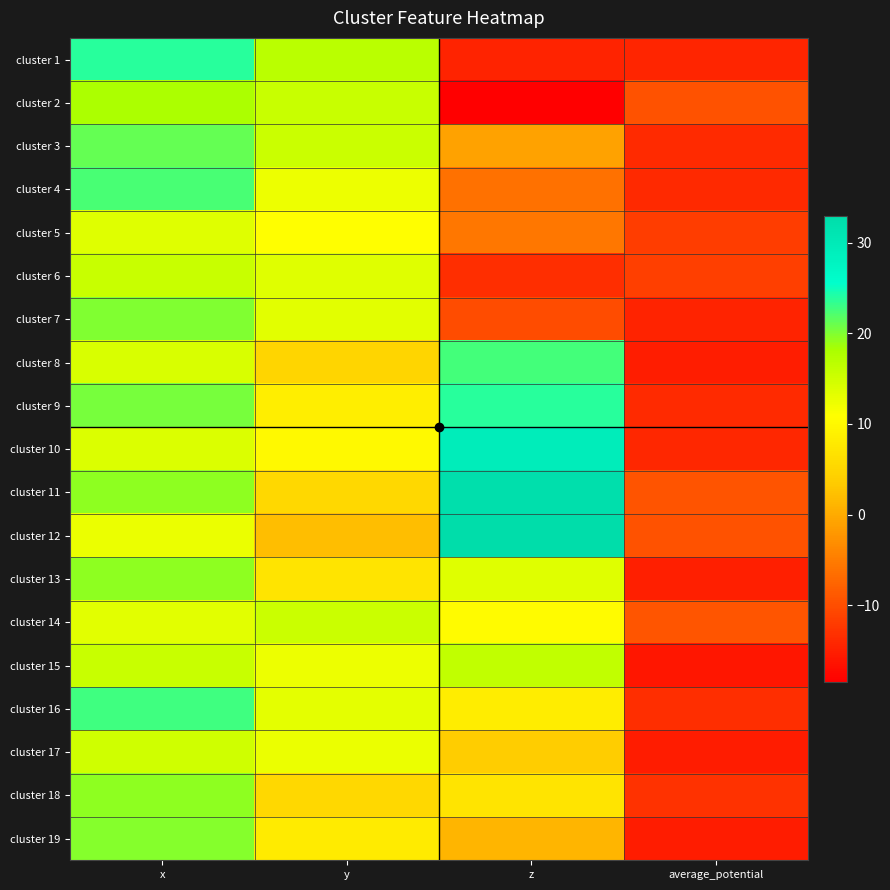

Reading left to right, list all the values displayed in this chart.

cluster 1: x=23.7	y=16.7	z=-14.6	average_potential=-14.4
cluster 2: x=18.0	y=15.5	z=-18.5	average_potential=-9.6
cluster 3: x=21.1	y=15.3	z=-1.0	average_potential=-13.7
cluster 4: x=22.5	y=12.4	z=-6.1	average_potential=-13.9
cluster 5: x=13.6	y=10.8	z=-5.6	average_potential=-11.8
cluster 6: x=15.5	y=13.6	z=-13.4	average_potential=-11.5
cluster 7: x=19.9	y=13.4	z=-10.2	average_potential=-14.6
cluster 8: x=14.1	y=4.9	z=22.6	average_potential=-15.1
cluster 9: x=20.5	y=8.6	z=23.8	average_potential=-13.7
cluster 10: x=14.0	y=10.1	z=29.2	average_potential=-14.2
cluster 11: x=19.3	y=5.3	z=32.2	average_potential=-9.3
cluster 12: x=12.6	y=2.2	z=32.9	average_potential=-9.5
cluster 13: x=19.3	y=7.2	z=13.6	average_potential=-14.9
cluster 14: x=13.4	y=15.4	z=10.3	average_potential=-9.1
cluster 15: x=15.5	y=12.4	z=16.1	average_potential=-15.9
cluster 16: x=22.7	y=13.1	z=8.3	average_potential=-13.3
cluster 17: x=14.9	y=12.4	z=3.7	average_potential=-15.5
cluster 18: x=19.4	y=5.2	z=7.2	average_potential=-13.0
cluster 19: x=19.8	y=8.2	z=1.1	average_potential=-15.3